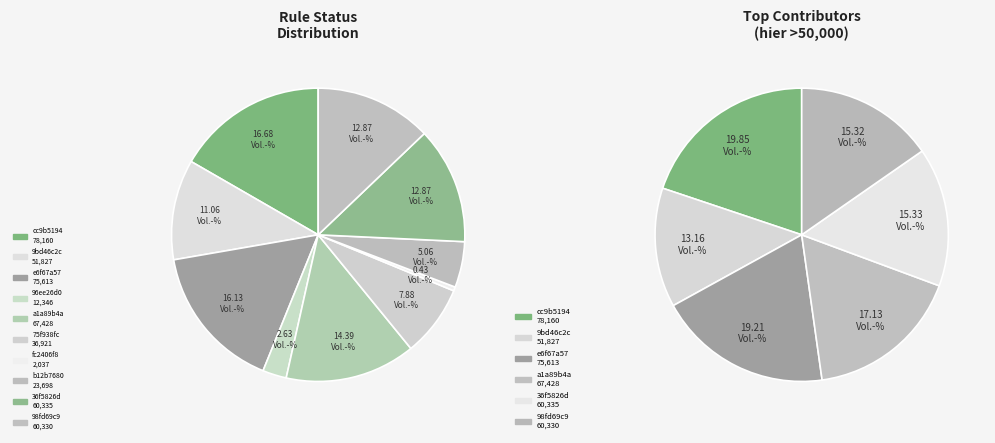

Combined, what portion of the pie is a1a89b4a and cc9b5194?

31.1%